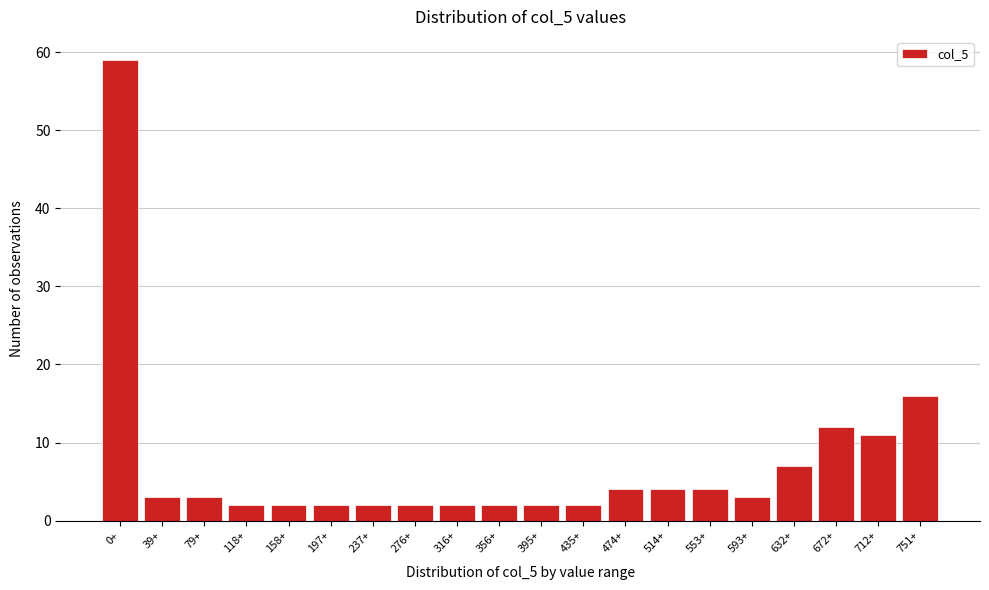

Reading right to left, what are all the values shown in this chart?

751+=16	712+=11	672+=12	632+=7	593+=3	553+=4	514+=4	474+=4	435+=2	395+=2	356+=2	316+=2	276+=2	237+=2	197+=2	158+=2	118+=2	79+=3	39+=3	0+=59